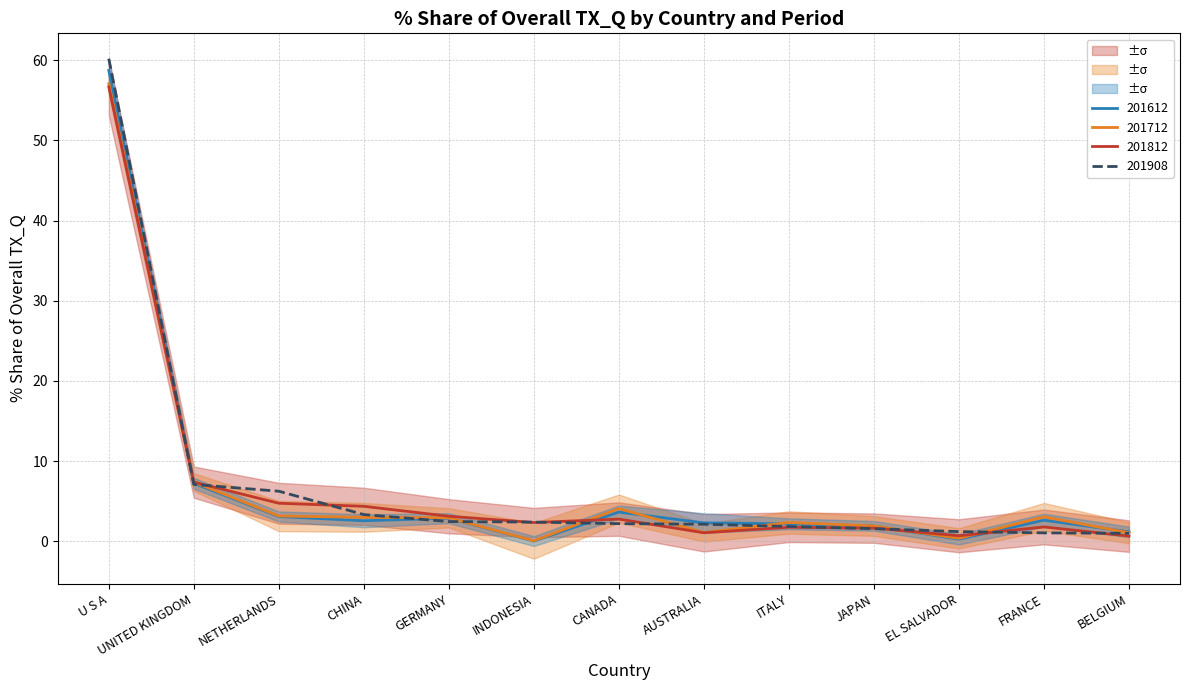

Reading left to right, transcribe all the data shown in this chart.

201612_% Share of overall TX_Q: U S A=58.7	UNITED KINGDOM=7.2	NETHERLANDS=3.1	CHINA=2.6	GERMANY=2.9	INDONESIA=0.0	CANADA=3.7	AUSTRALIA=2.3	ITALY=2.2	JAPAN=1.9	EL SALVADOR=0.3	FRANCE=2.6	BELGIUM=1.2
201712_% Share of overall TX_Q: U S A=57.0	UNITED KINGDOM=7.4	NETHERLANDS=3.2	CHINA=3.0	GERMANY=2.9	INDONESIA=0.1	CANADA=4.1	AUSTRALIA=1.1	ITALY=2.4	JAPAN=1.9	EL SALVADOR=0.4	FRANCE=3.1	BELGIUM=1.1
201812_% Share of overall TX_Q: U S A=56.7	UNITED KINGDOM=7.4	NETHERLANDS=4.8	CHINA=4.4	GERMANY=3.1	INDONESIA=2.4	CANADA=2.8	AUSTRALIA=1.1	ITALY=1.8	JAPAN=1.7	EL SALVADOR=0.7	FRANCE=1.8	BELGIUM=0.7
201908_% Share of overall TX_Q: U S A=60.2	UNITED KINGDOM=7.1	NETHERLANDS=6.3	CHINA=3.3	GERMANY=2.5	INDONESIA=2.4	CANADA=2.2	AUSTRALIA=2.1	ITALY=1.9	JAPAN=1.6	EL SALVADOR=1.2	FRANCE=1.1	BELGIUM=1.0